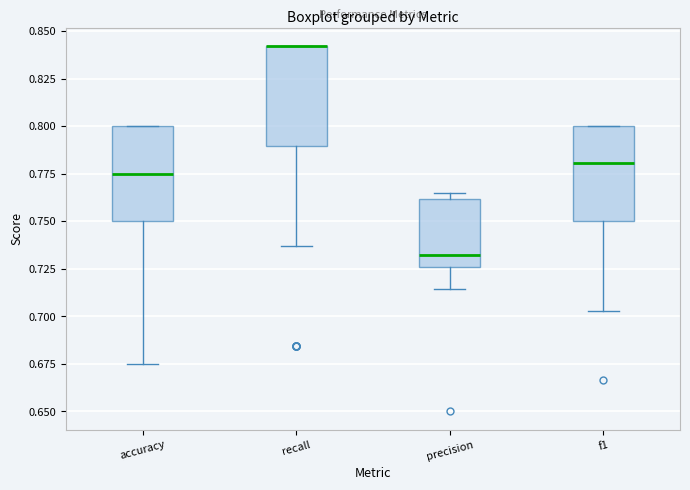

Reading left to right, read every box against the y-axis: the position of its median line, the range the box covers, and the ends of its whiskers. The values are not printed on the chart, so give them approximately, as read against the axis.

accuracy: median 0.775, box 0.750 to 0.800, whiskers 0.675 to 0.800
recall: median 0.840 (drawn on the box's upper edge), box 0.790 to 0.840, whiskers 0.735 to 0.840
precision: median 0.730, box 0.725 to 0.760, whiskers 0.715 to 0.765
f1: median 0.780, box 0.750 to 0.800, whiskers 0.705 to 0.800